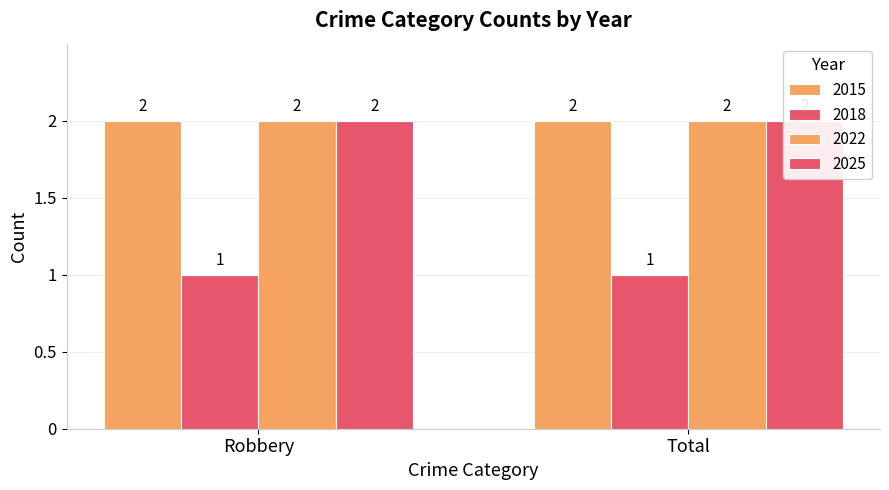

Reading left to right, what are all the values shown in this chart?

2015: Robbery=2	Total=2
2018: Robbery=1	Total=1
2022: Robbery=2	Total=2
2025: Robbery=2	Total=2